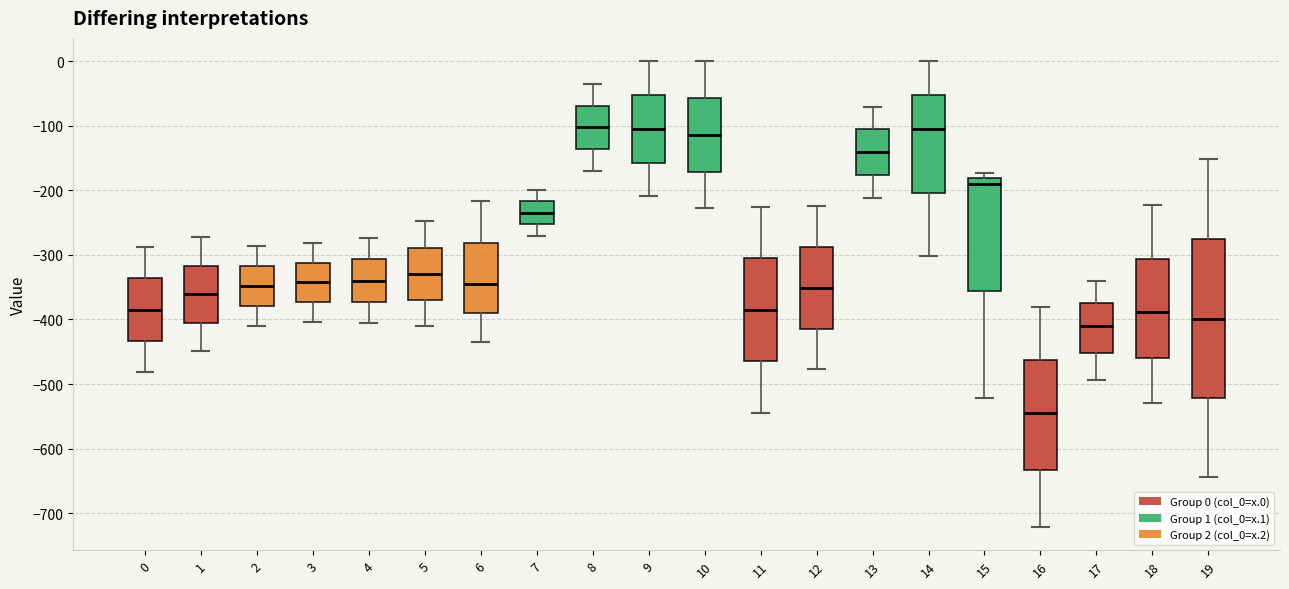

Comparing the boxes themselves (not the whiskers), which one is the tallest?

19